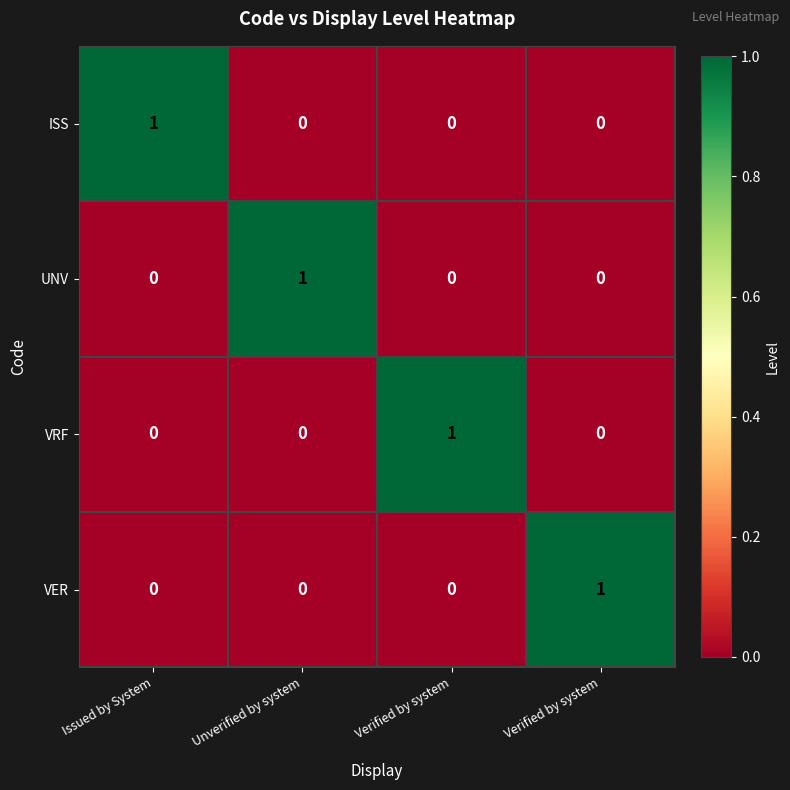

Rank the series at Issued by System from highest to lowest value.

ISS, UNV, VRF, VER